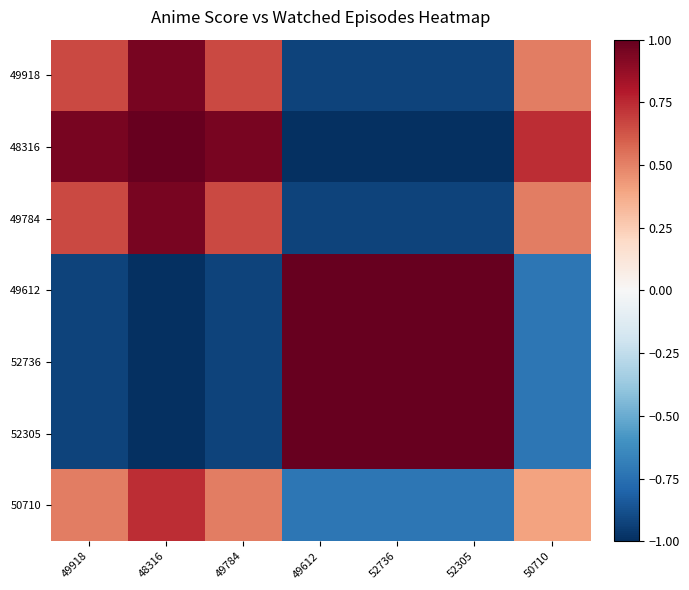

Between 52305 and 50710, which is larger?

50710